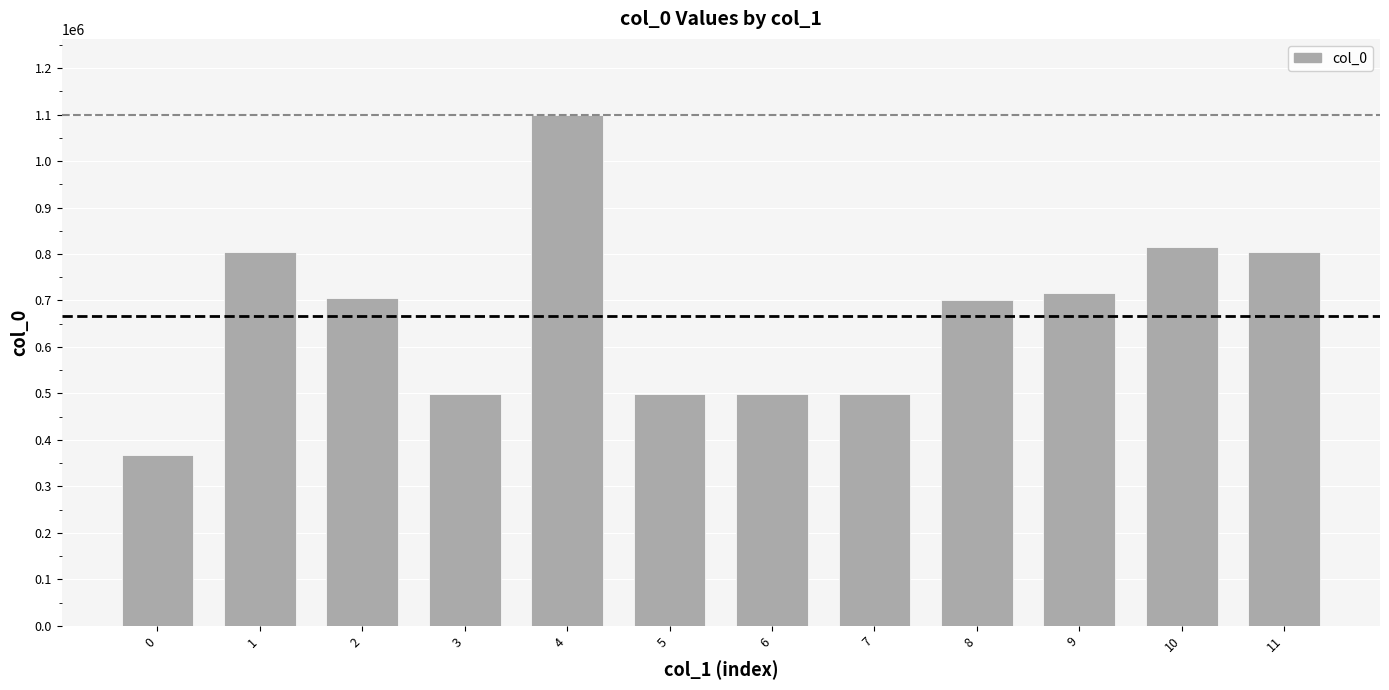

True or false: the data shows 210895 at 10.

False